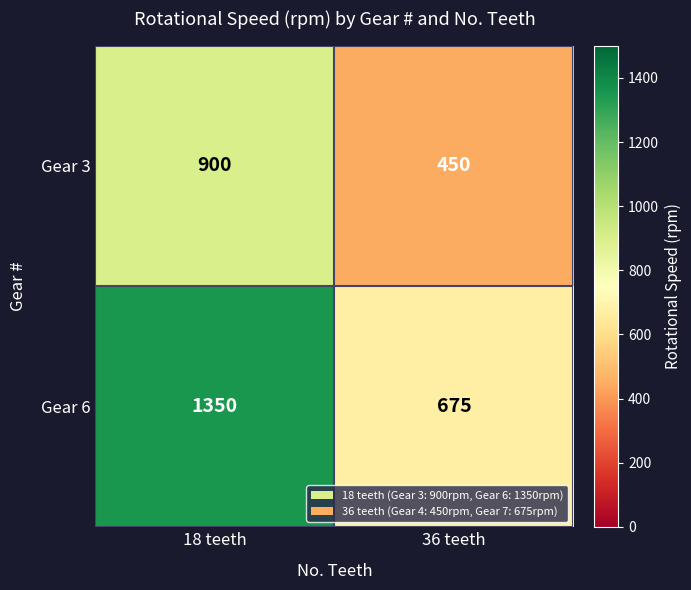

List the series in order of their peak value, lowest first.

Gear 3, Gear 6